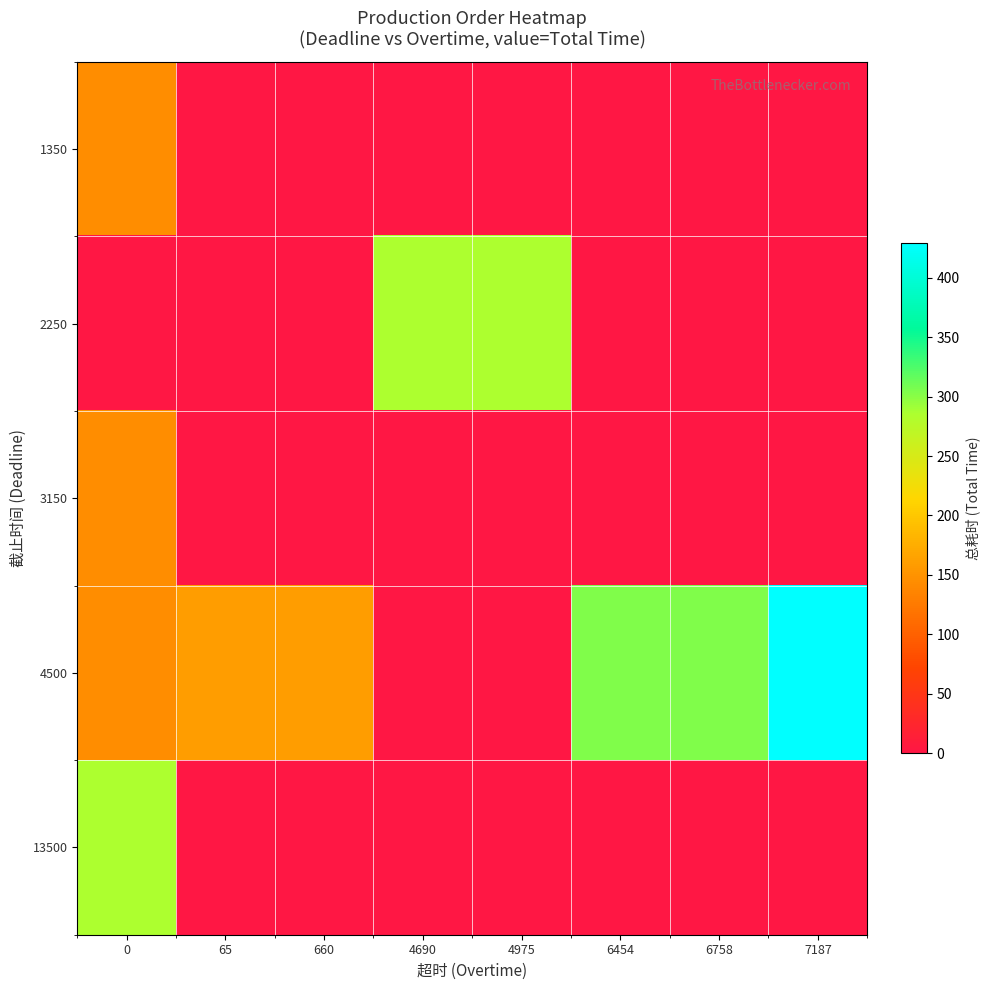

Which series has the largest total across all categories?

4500